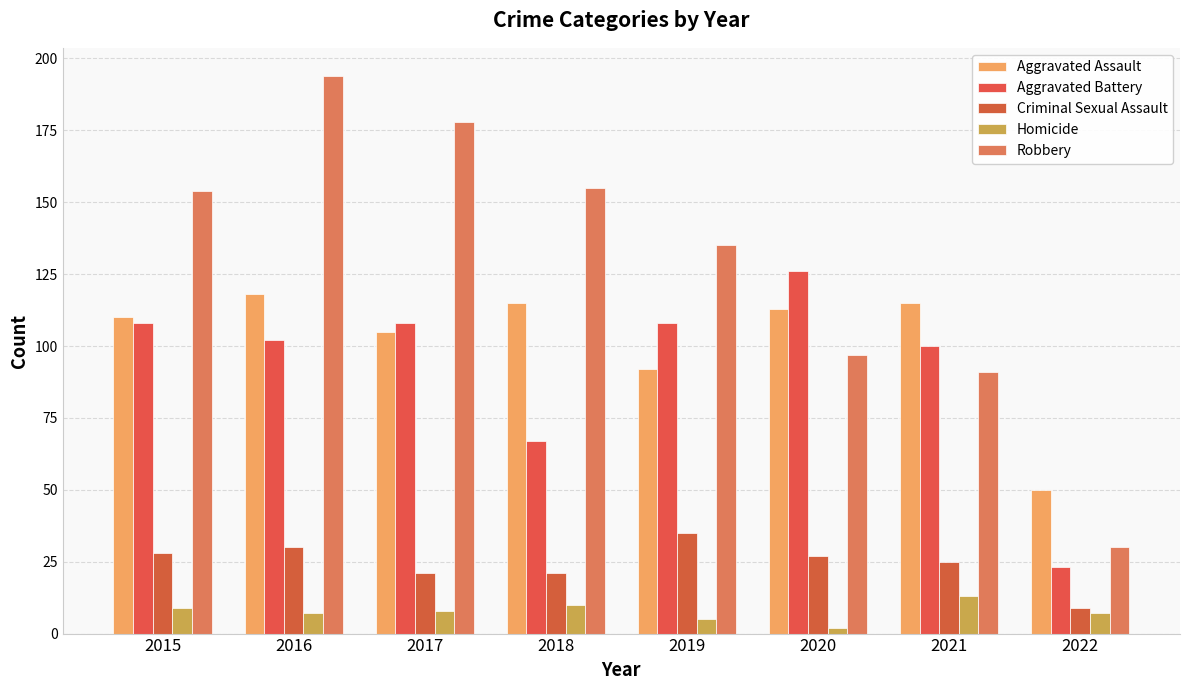

True or false: Robbery has a value of 91 at 2021.

True